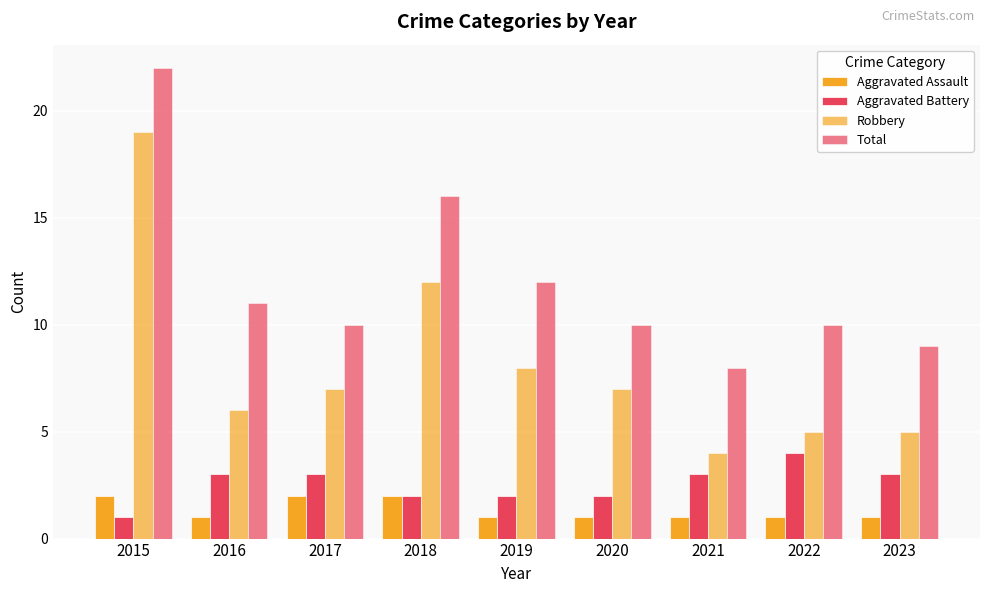

Which series has the largest total across all categories?

Total